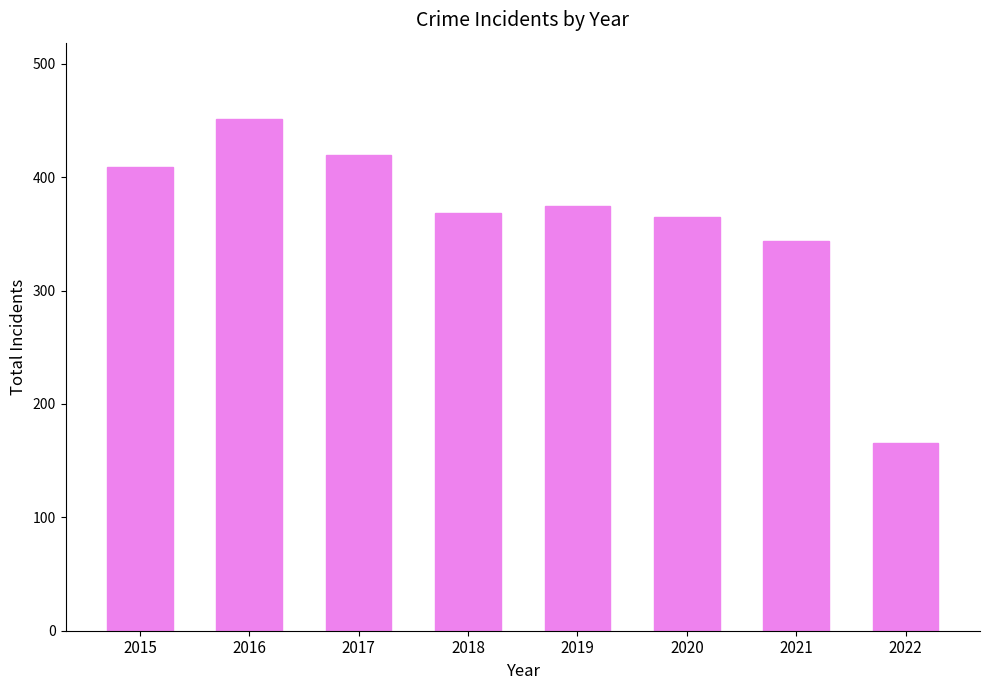

Where does the data first go above 375?

2015